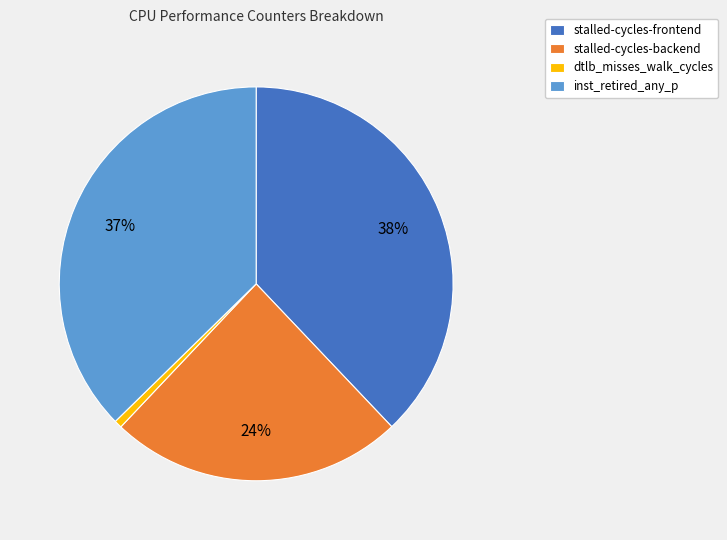

To the nearest percent, what is the combined percentage of dtlb_misses_walk_cycles and stalled-cycles-frontend?

39%